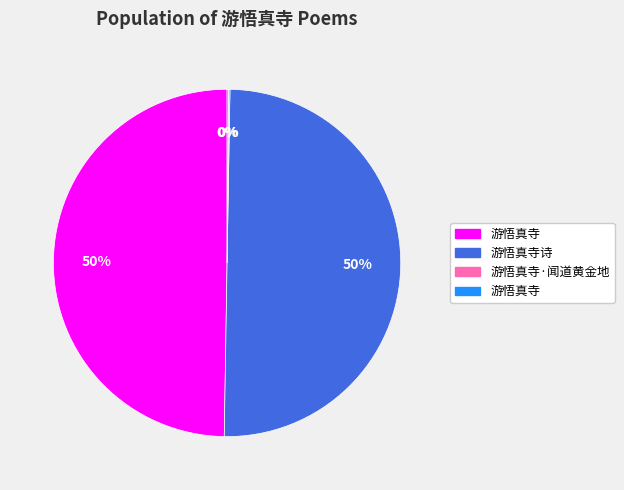

To the nearest percent, what is the difference between the largest and smallest slice percentages?

50%